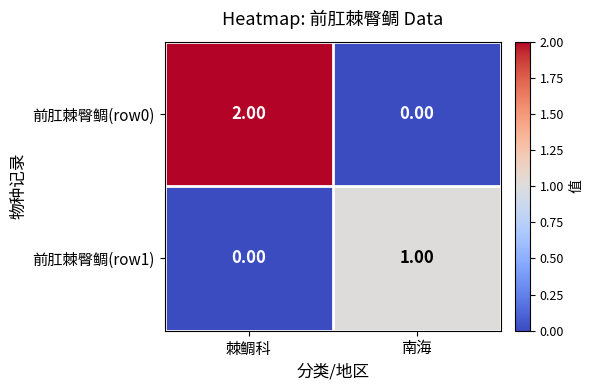

Which label corresponds to the largest value in the chart?

棘鲷科